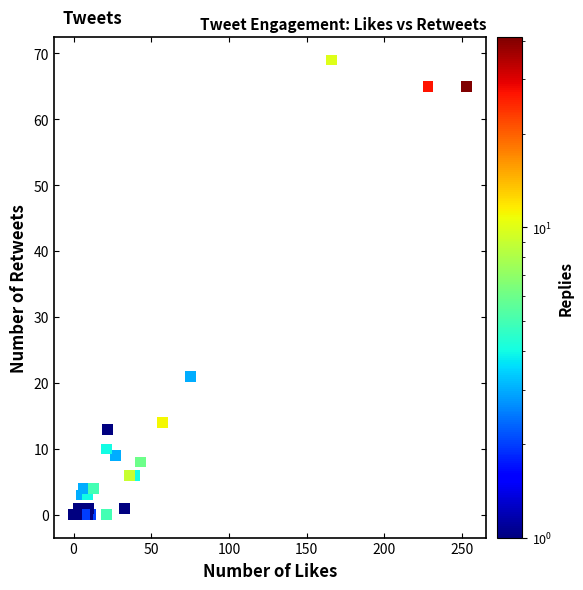

What Y value in the scatter plot is closest to 34?

21